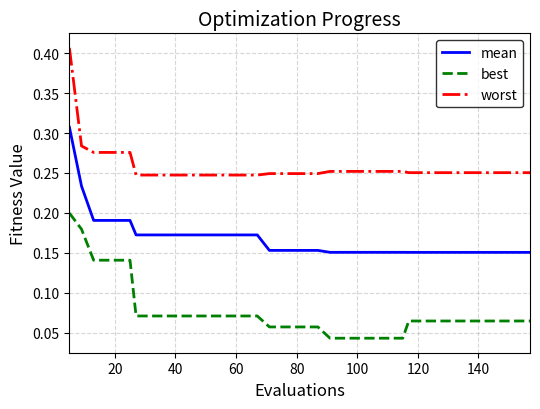

List the series in order of their peak value, highest first.

worst, mean, best